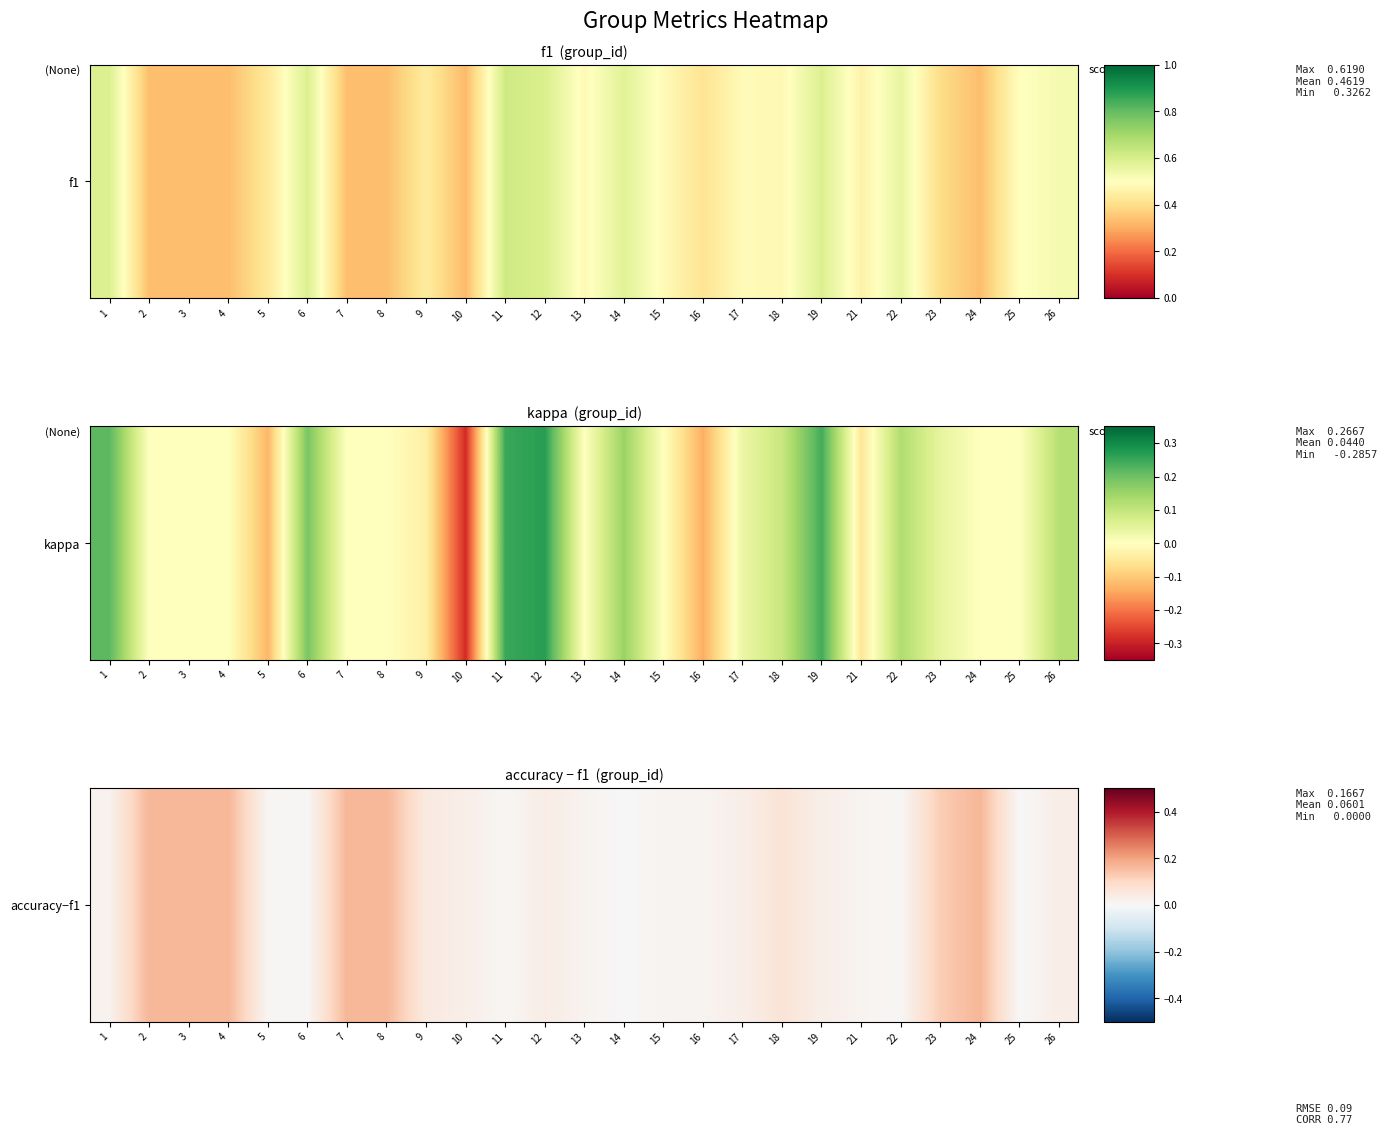

Is it true that the value at 1 is 0.0?

False